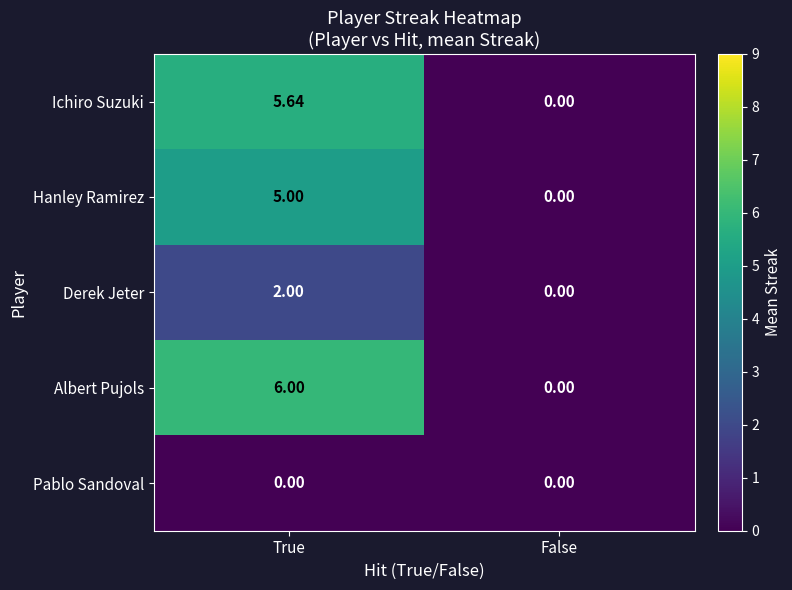

Is the value of Derek Jeter at True greater than the value of Albert Pujols at False?

Yes